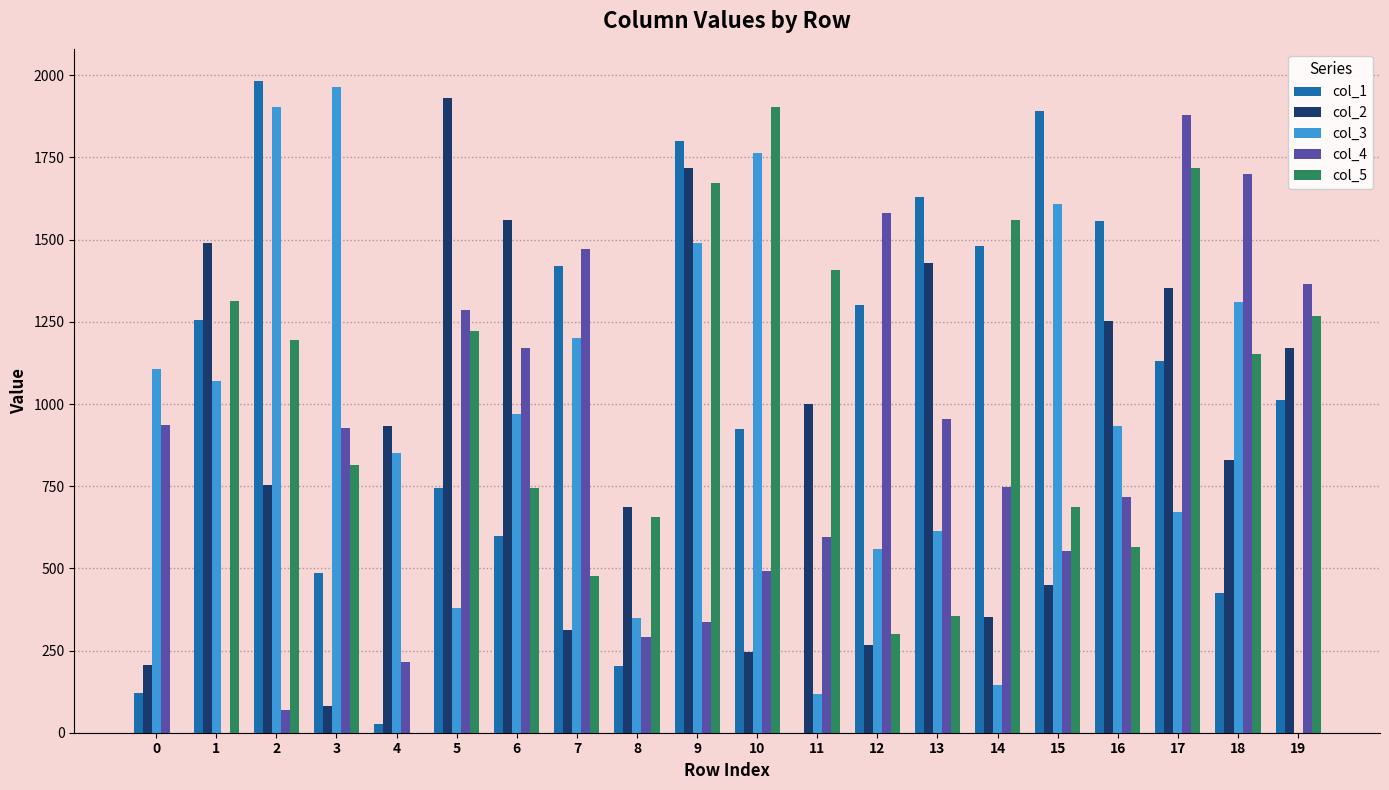

How many groups of bars are there?

20